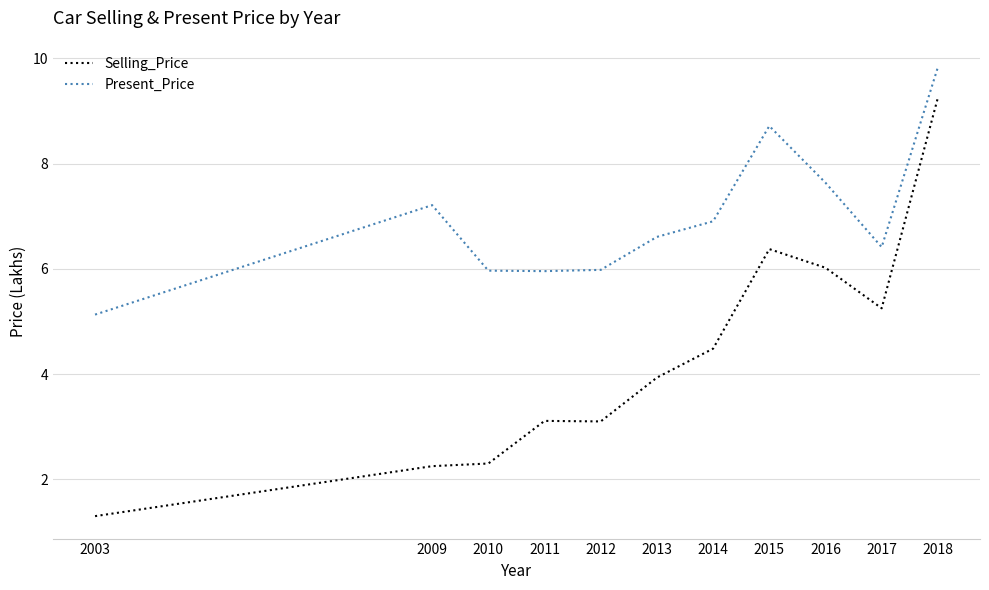

Is the value of Present_Price at 2017 greater than the value of Selling_Price at 2014?

Yes